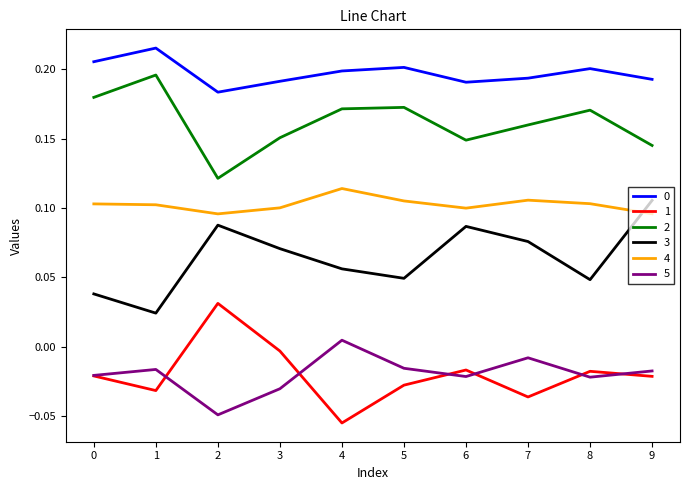

Which category has the highest value in the 4 series?

4